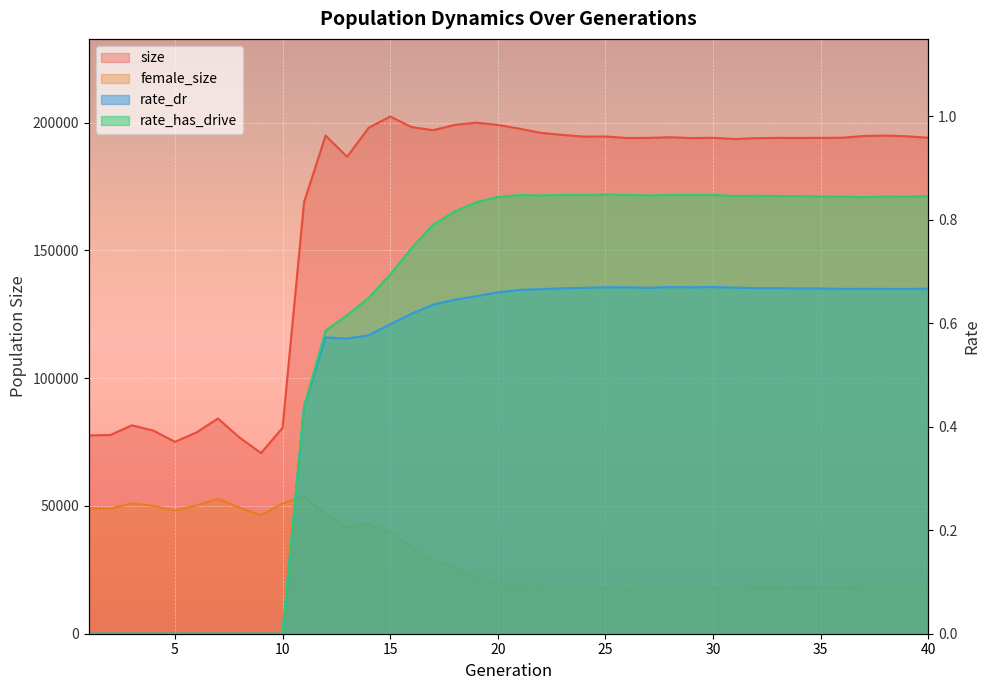

Which series changed the most between 14 and 32?

female_size